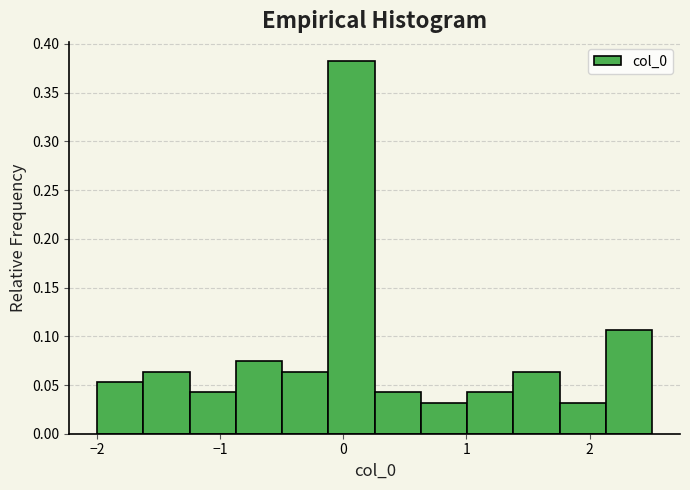

Around what value on the x-axis is the tallest bar? Give the approximate position of its centre, as read against the axis.

0.1